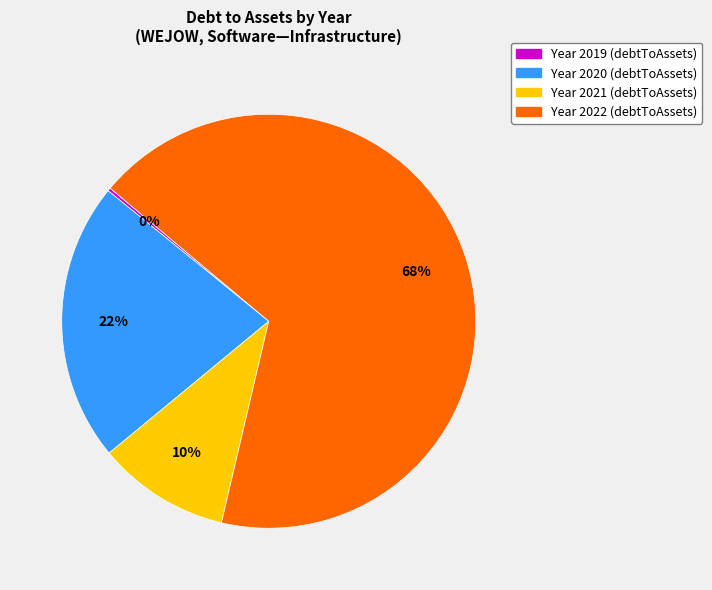

To the nearest percent, what is the average slice percentage?

25%